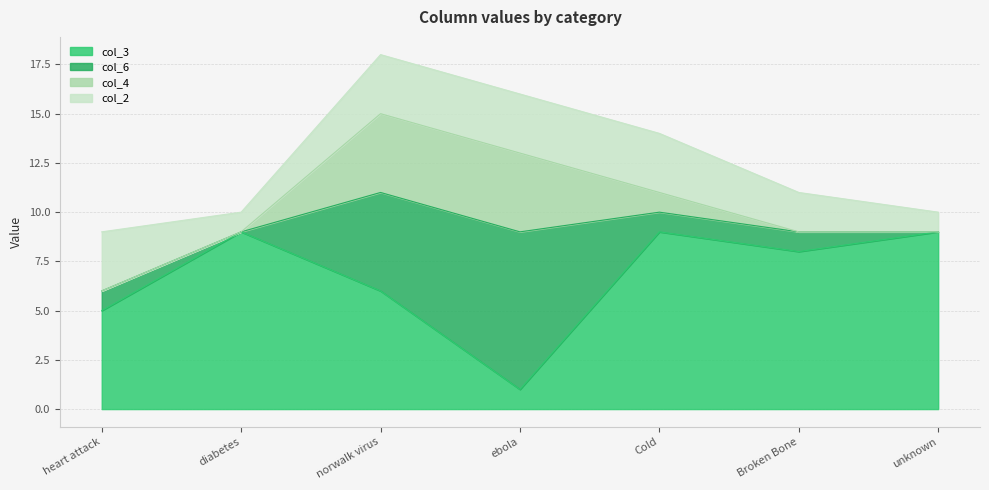

True or false: col_4 has more than 2 interior local peaks.

False